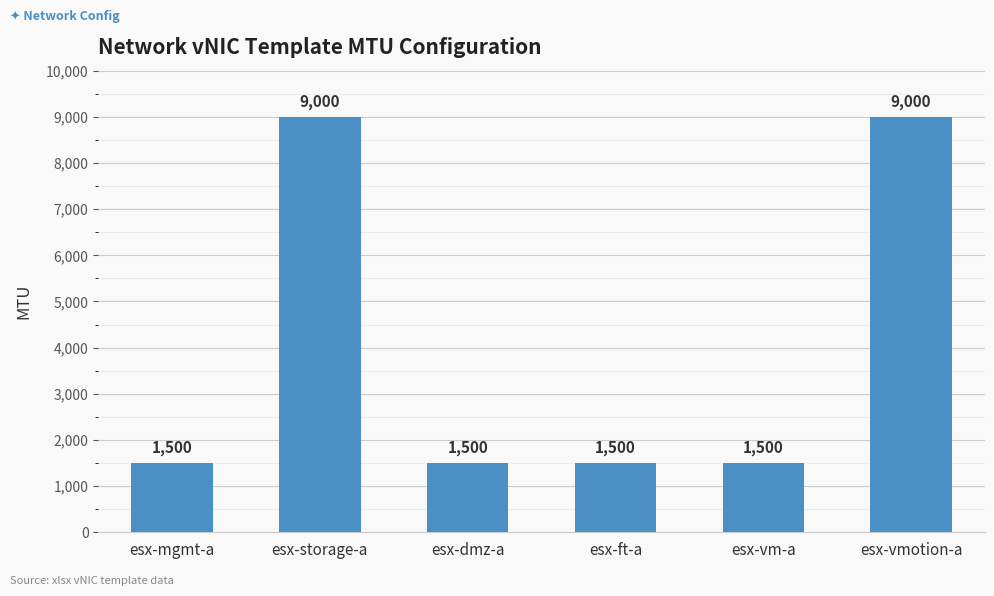

What is the difference between the maximum and minimum values?

7500